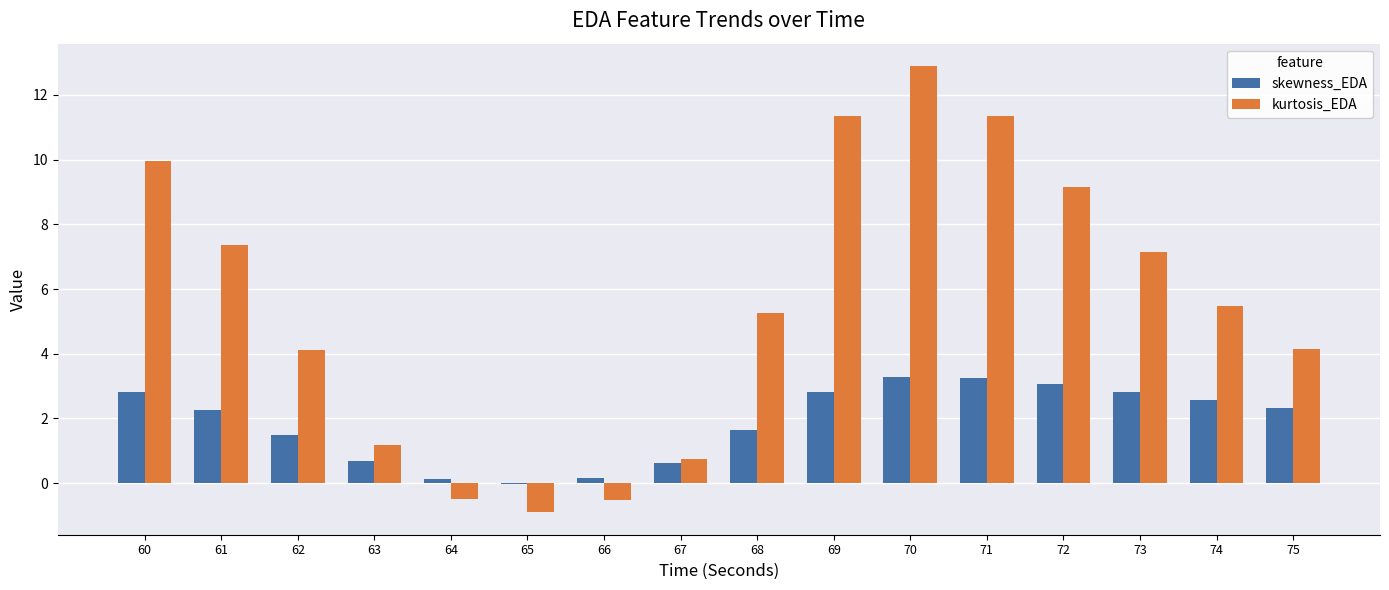

Are the bars horizontal?

No